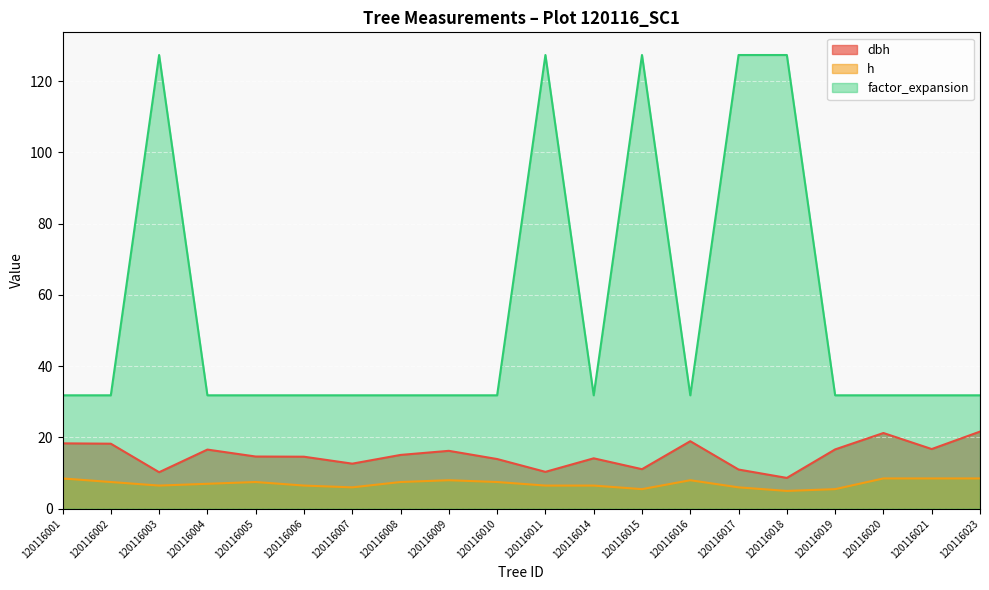

What is the value of the dbh point at the 10th from the left?

13.9